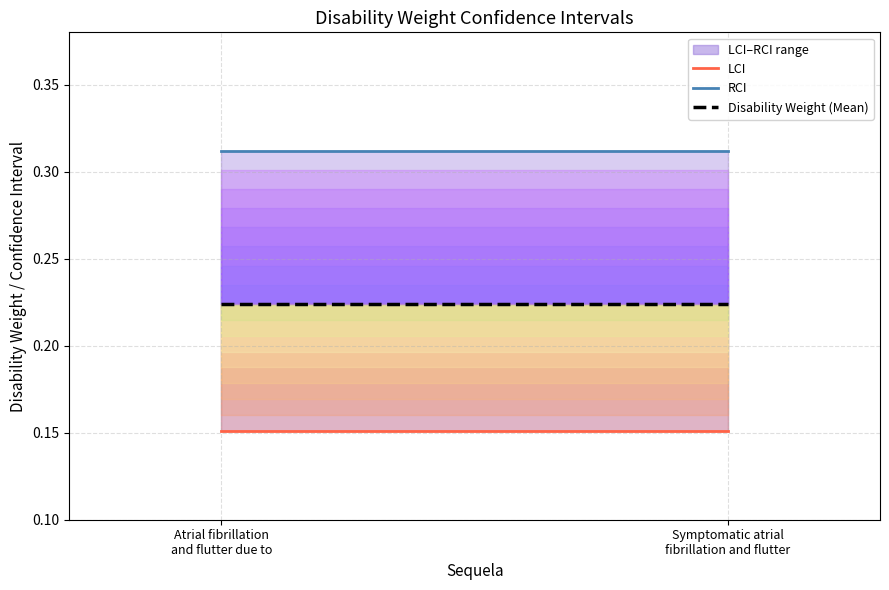

The value of Disability Weight (Mean) at Symptomatic atrial
fibrillation and flutter is 0.3. True or false?

False